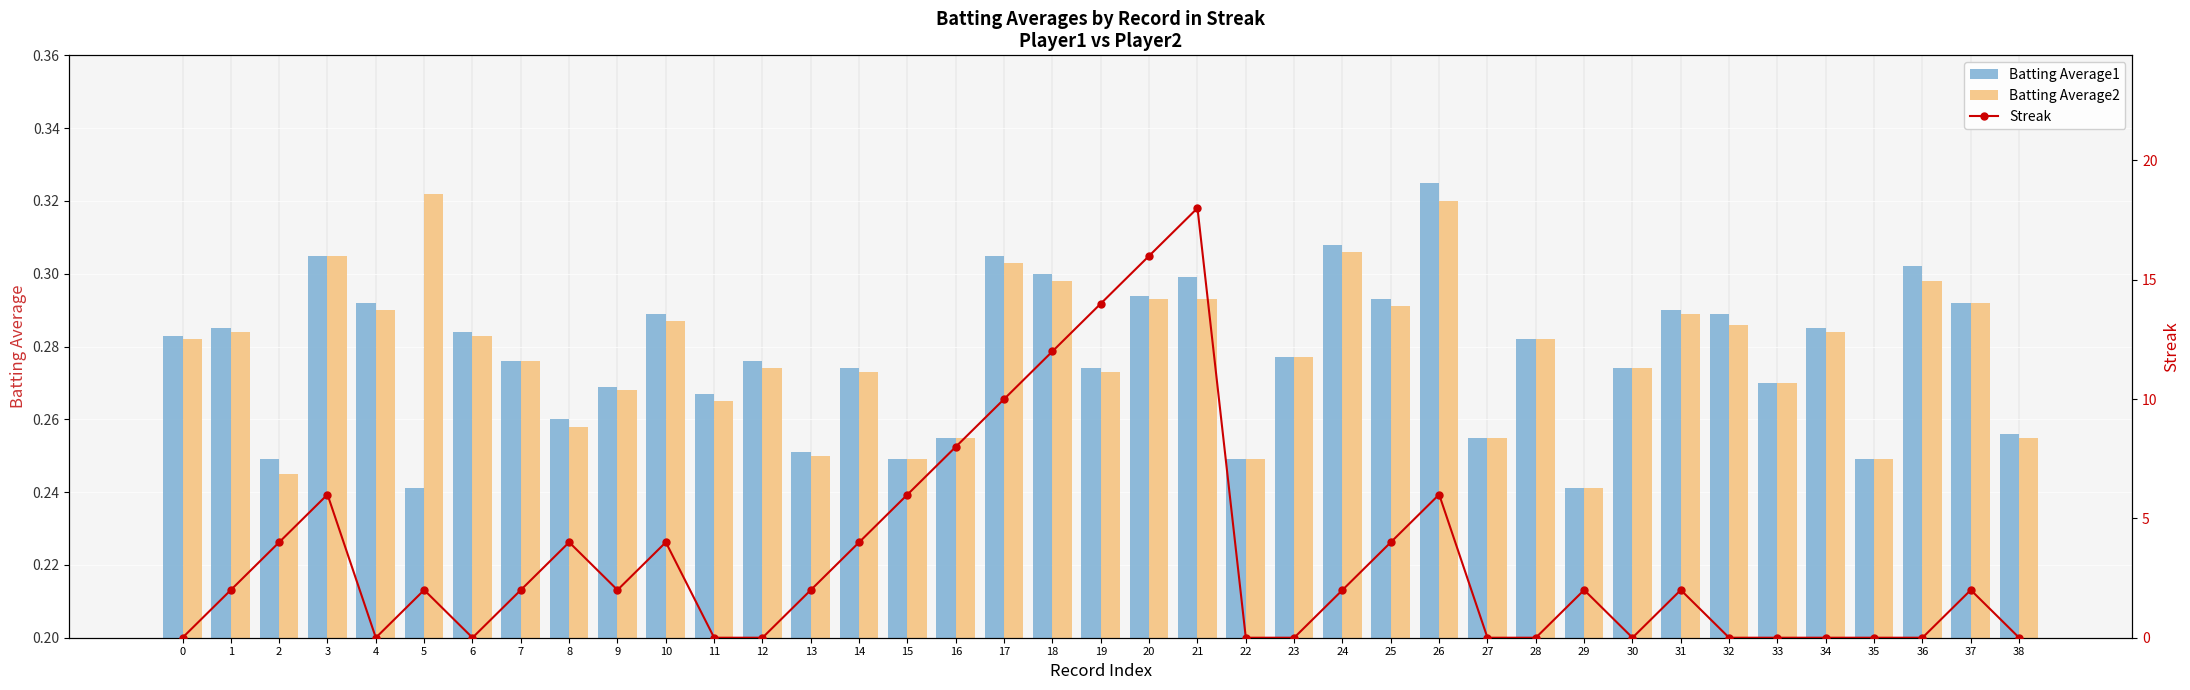

Rank the series at 5 from lowest to highest value.

Batting Average1, Batting Average2, Streak